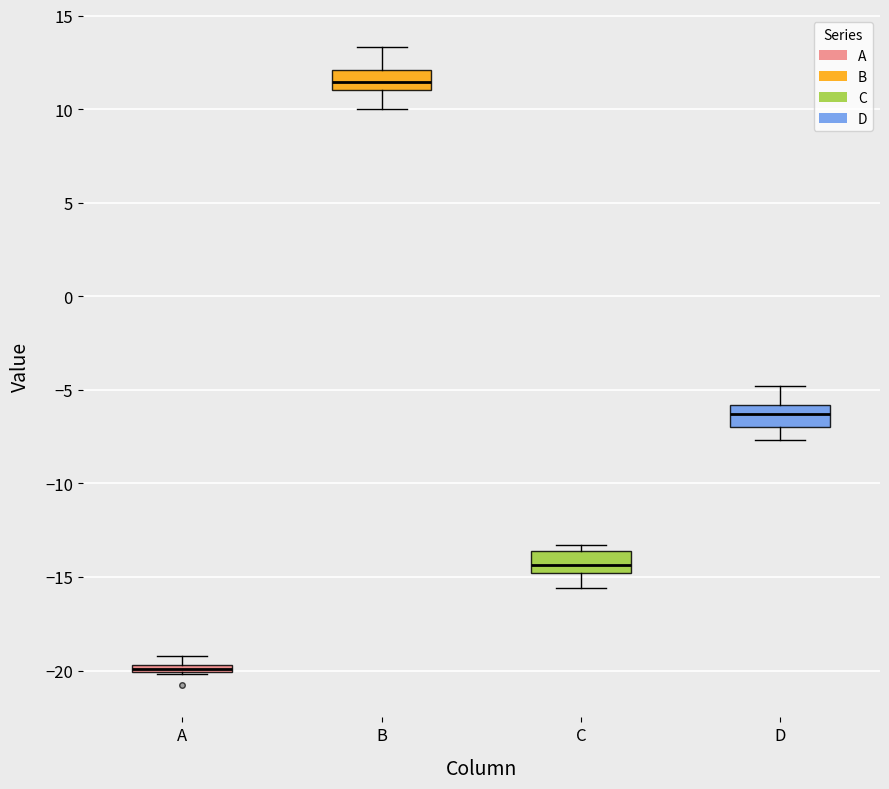

Where is the lower edge of the box for A on the y-axis? The values are not printed on the chart, so give them approximately, as read against the axis.

-20.0